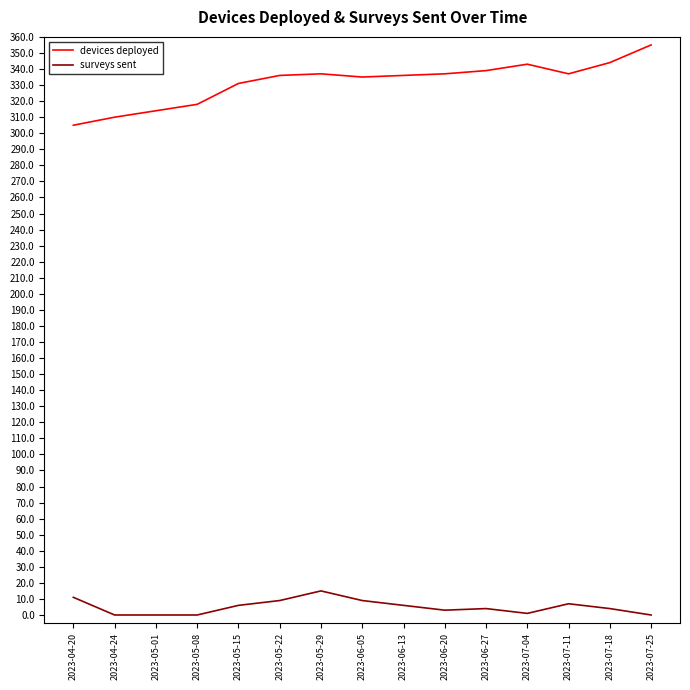

What is the spread (max minus min) of values at 2023-05-08?

318